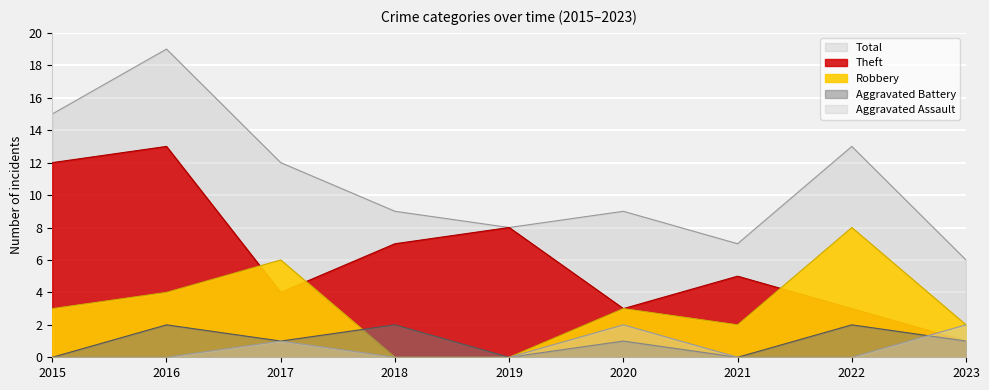

How many interior local valleys does the Robbery series have?

1